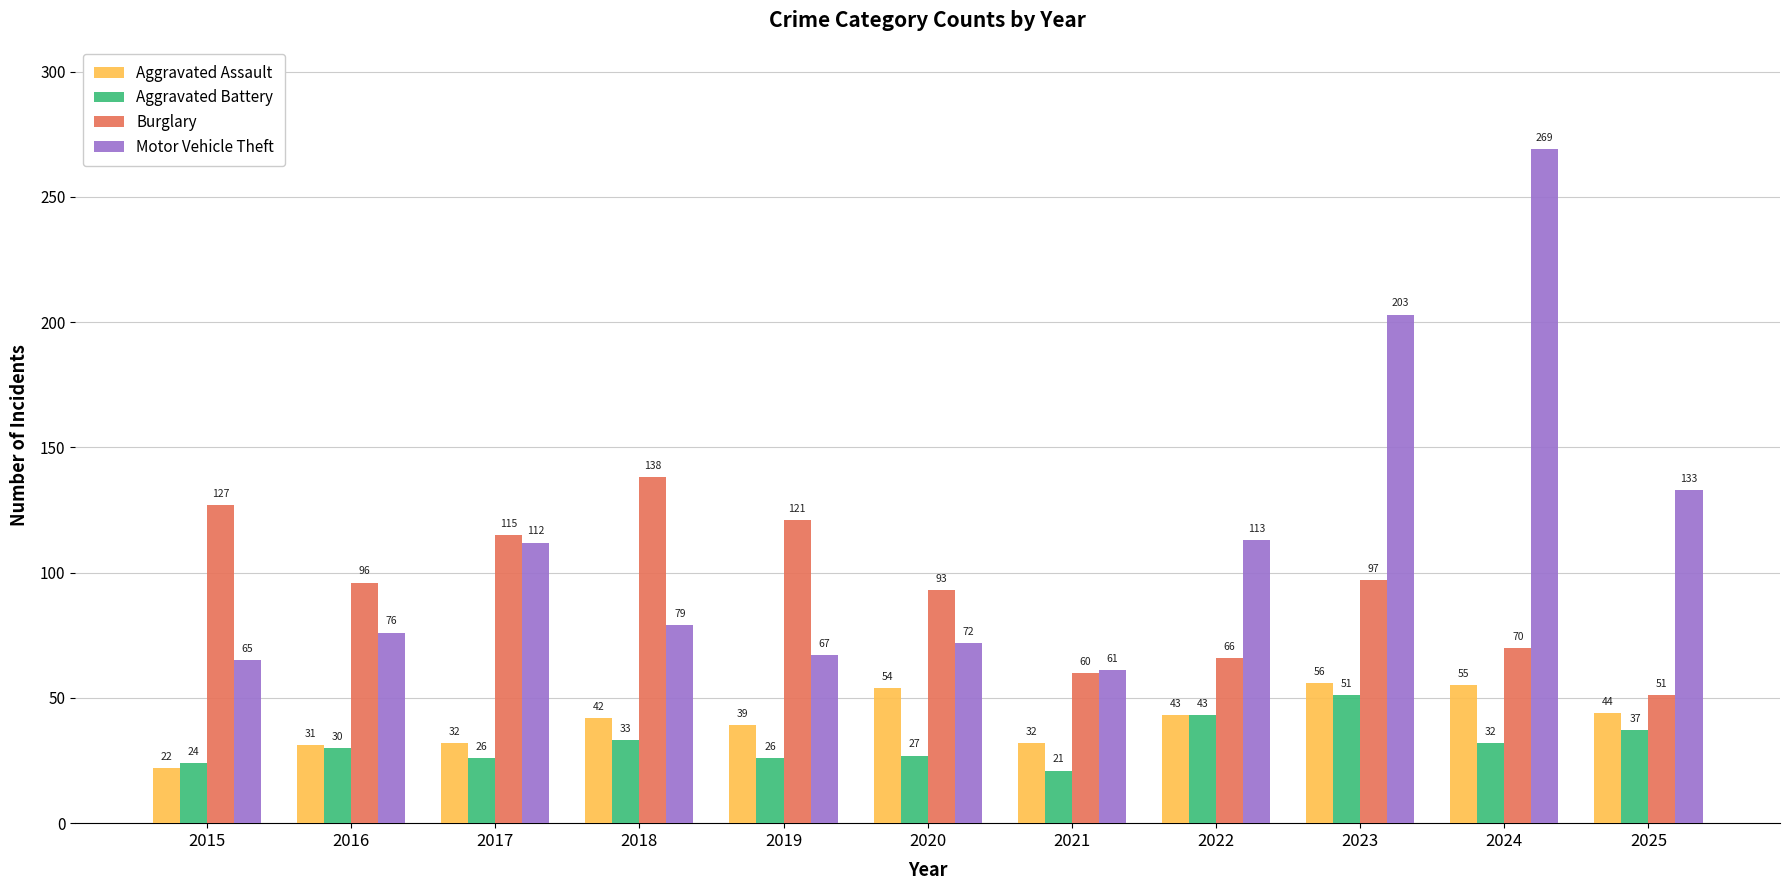

Reading left to right, extract all data points from this chart.

Aggravated Assault: 22	31	32	42	39	54	32	43	56	55	44
Aggravated Battery: 24	30	26	33	26	27	21	43	51	32	37
Burglary: 127	96	115	138	121	93	60	66	97	70	51
Motor Vehicle Theft: 65	76	112	79	67	72	61	113	203	269	133